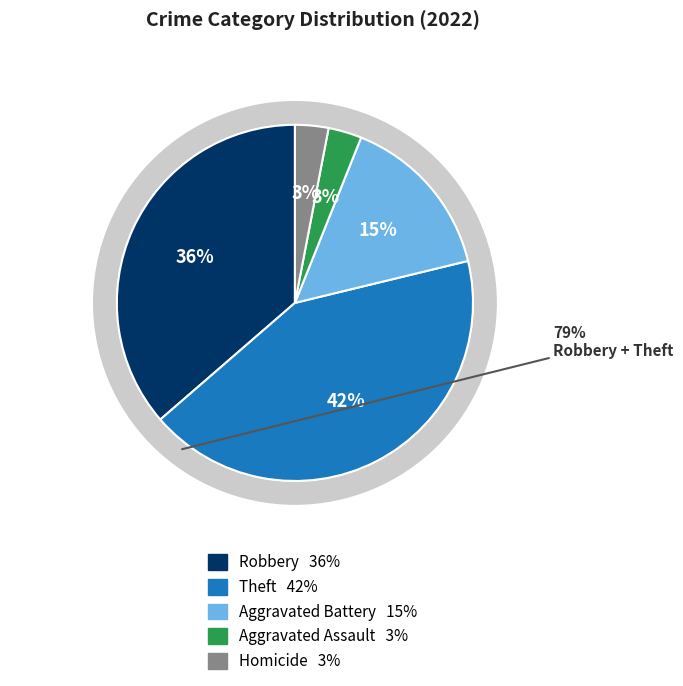

Does any single category account for the majority?

No